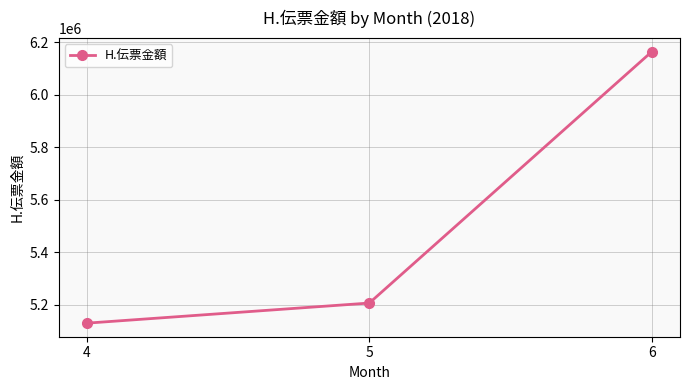

Reading left to right, extract all data points from this chart.

4=5130505	5=5207074	6=6163878